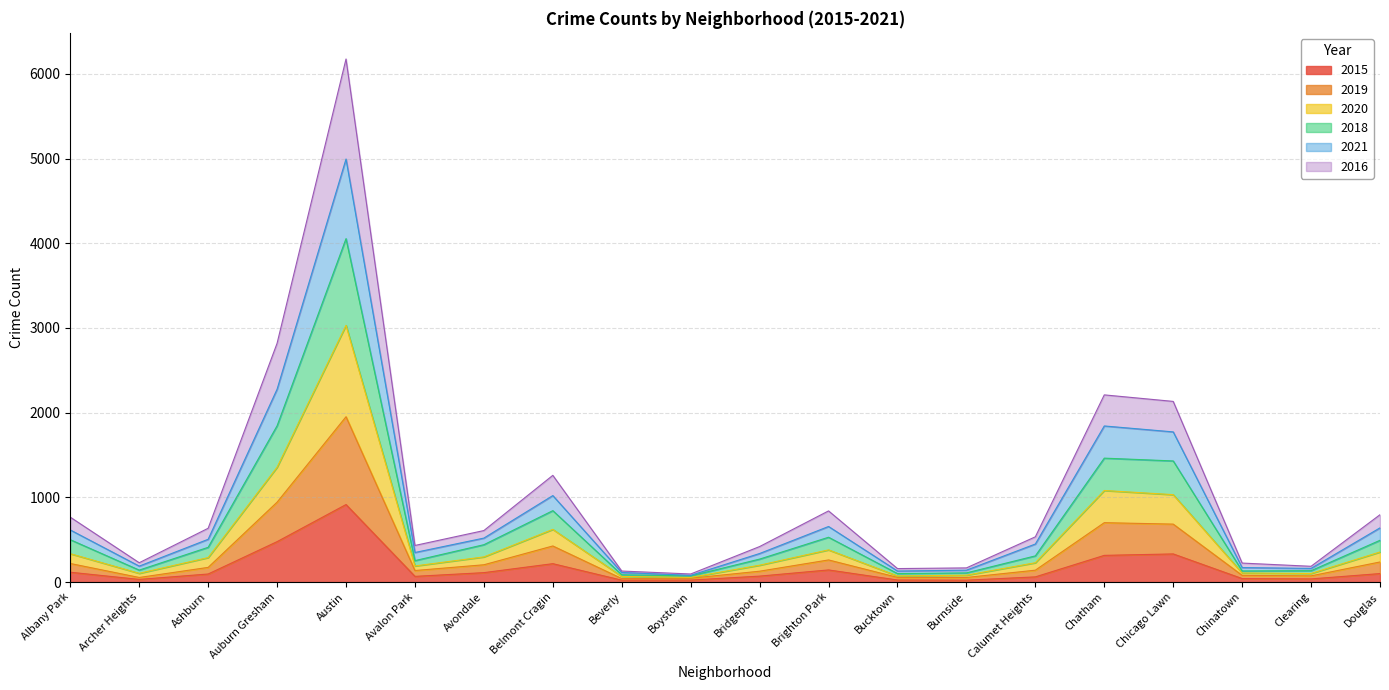

At which category does the chart reach its peak across all series?

Austin